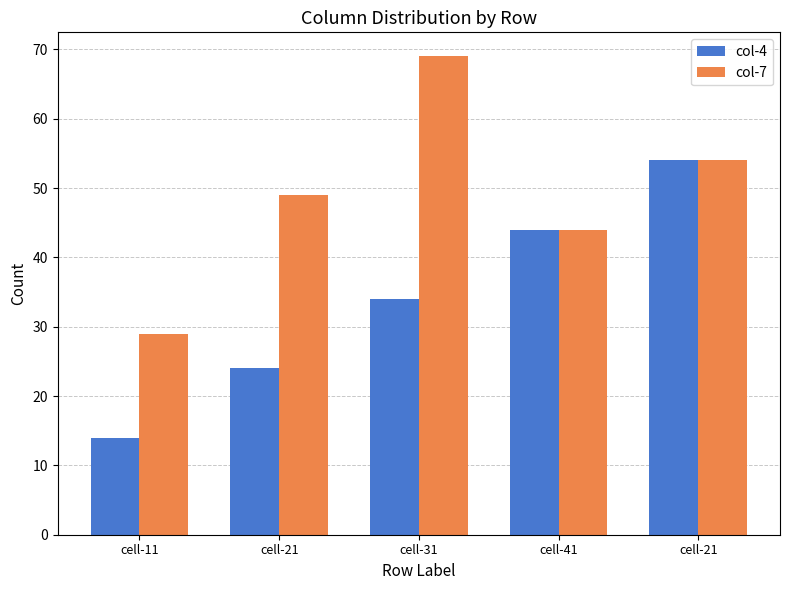

How many distinct data groups are displayed?

2